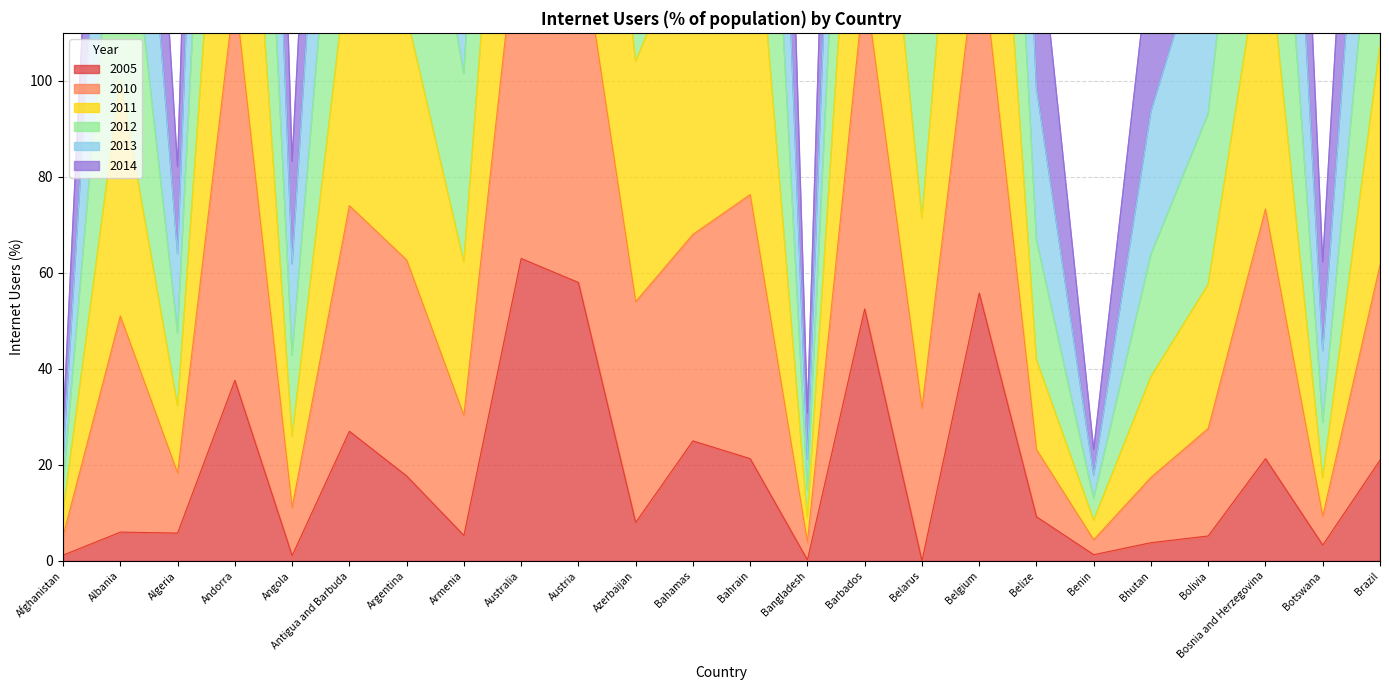

Is it true that 2005 equals 27.0 at Antigua and Barbuda?

True